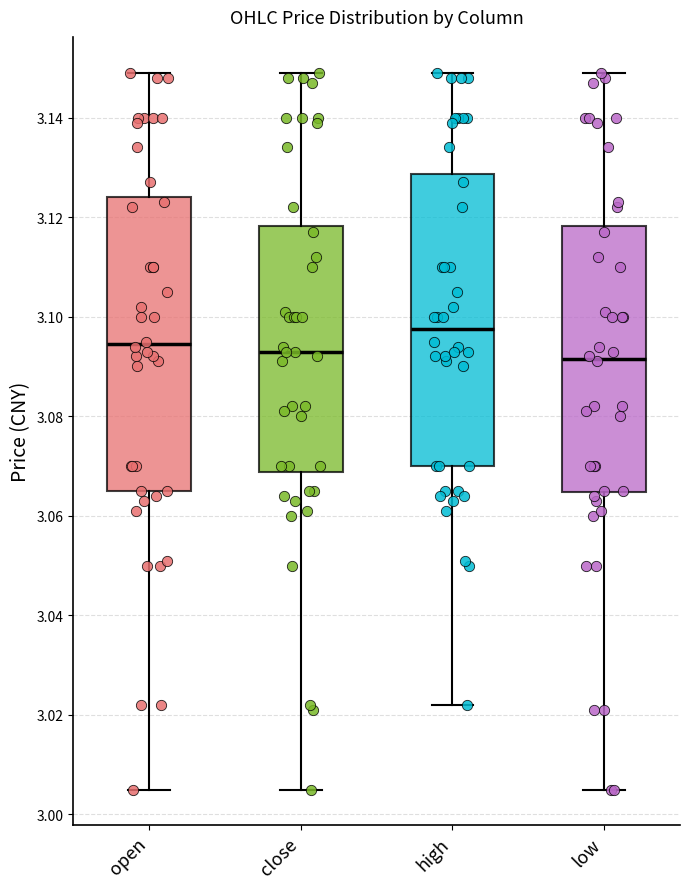

Where is the lower edge of the box for low on the y-axis? The values are not printed on the chart, so give them approximately, as read against the axis.

3.064